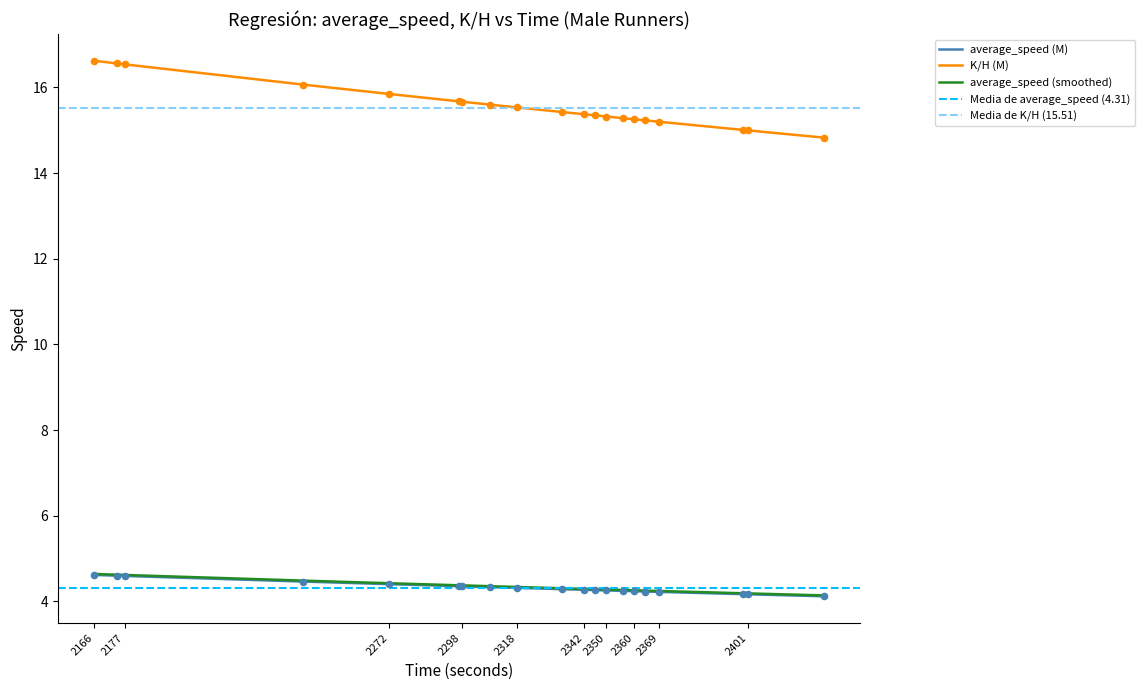

What is the total value across all series at 2166?

37.9